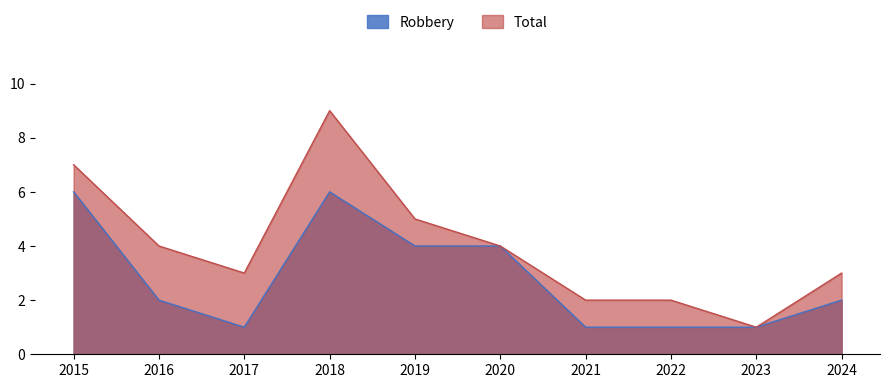

In Total, how many points are higher than both neighbors (excluding endpoints)?

1